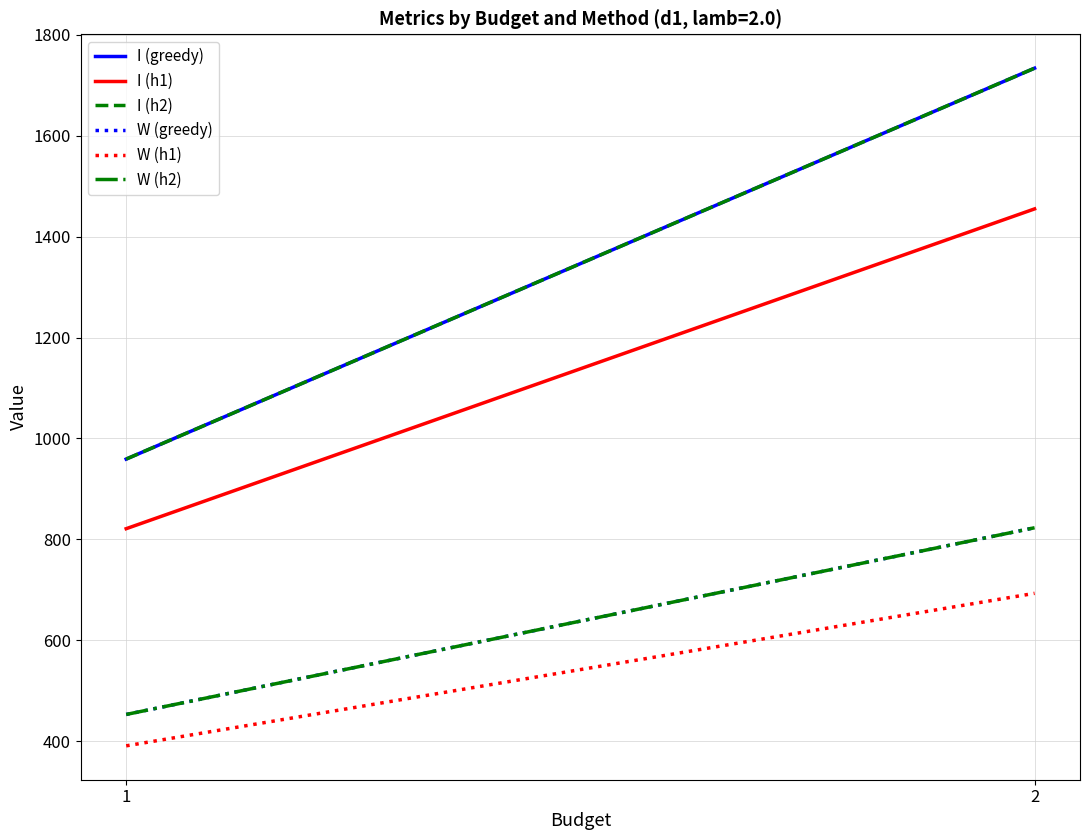

Where is W (h2) nearest to the value 637?

1